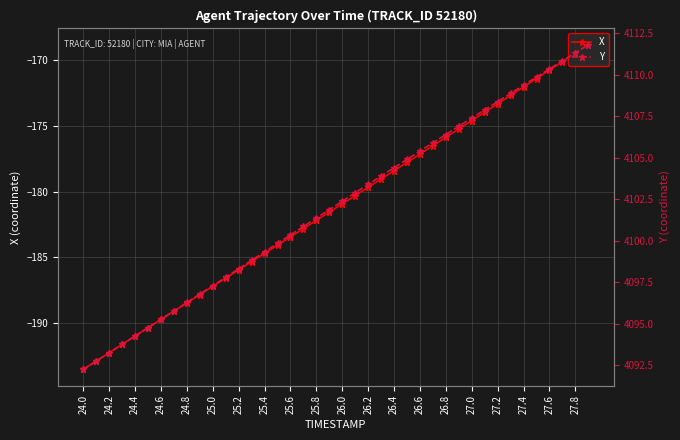

Count the number of categories in the chart.

40